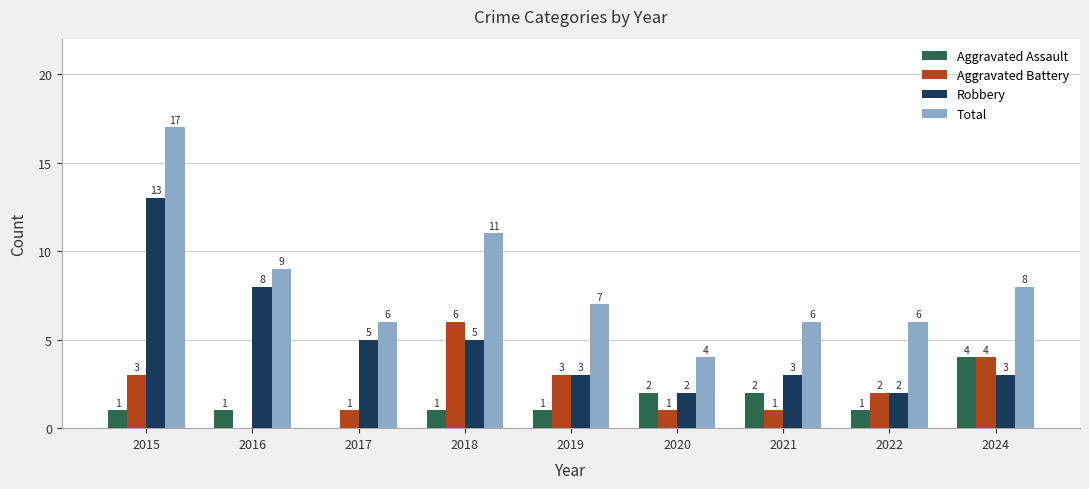

What is the sum of the Aggravated Assault values at 2021 and 2019?

3